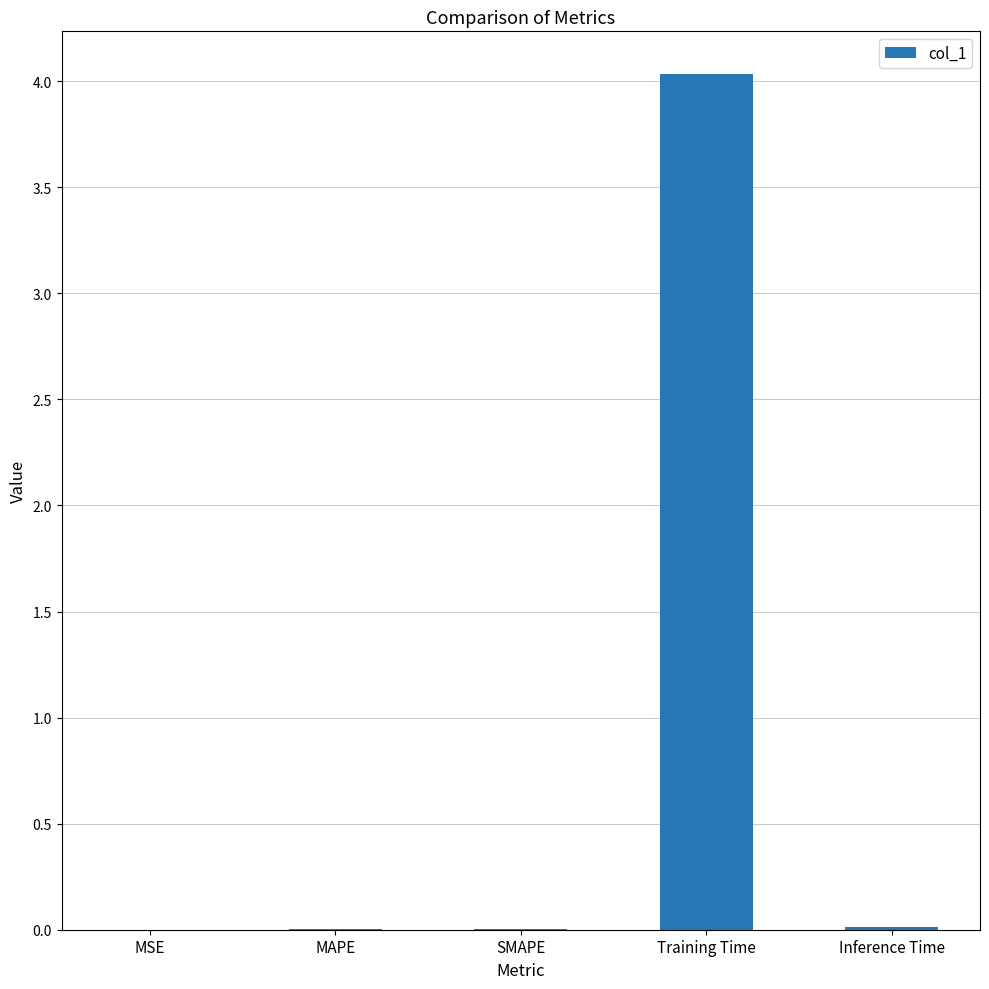

What is the sum of all values?

4.1